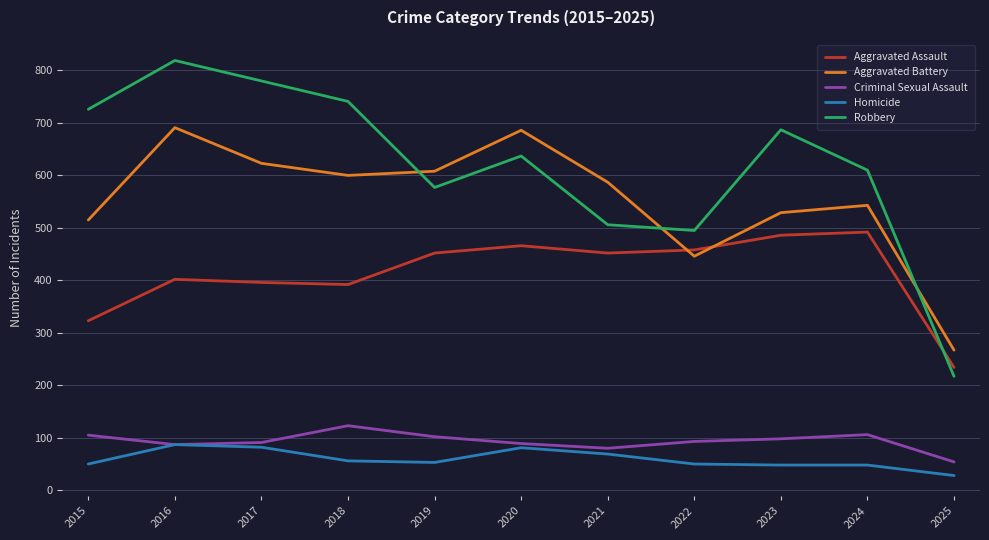

Which series has the widest spread of values?

Robbery